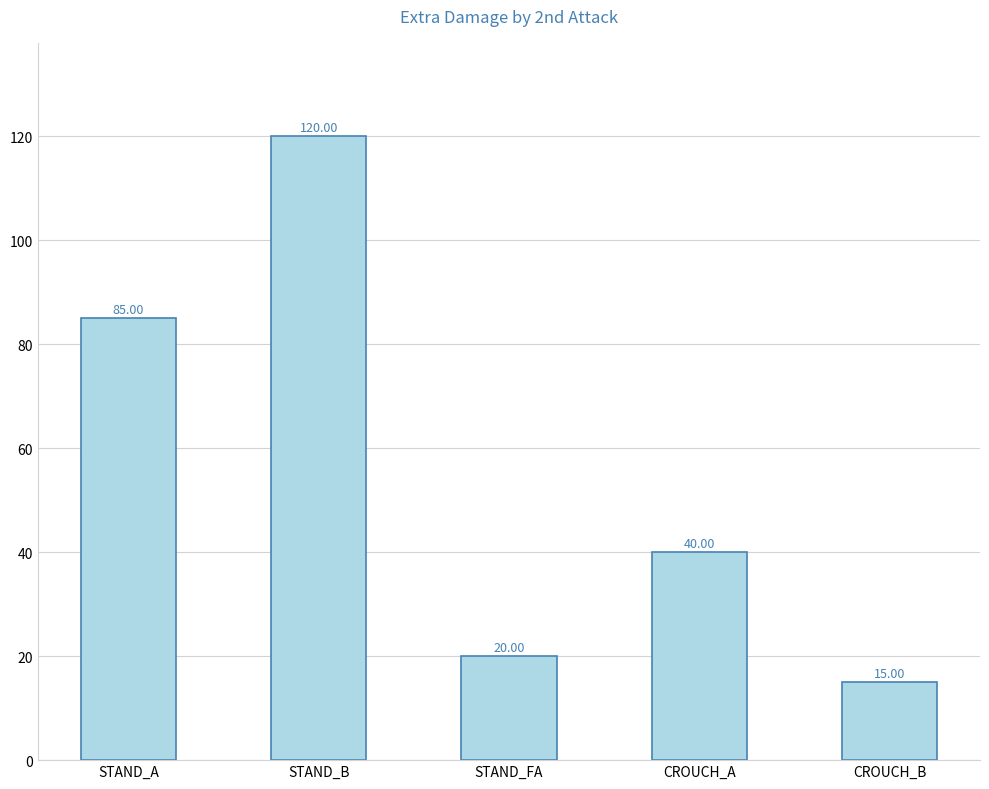

What is the difference between the values at CROUCH_A and STAND_A?

45